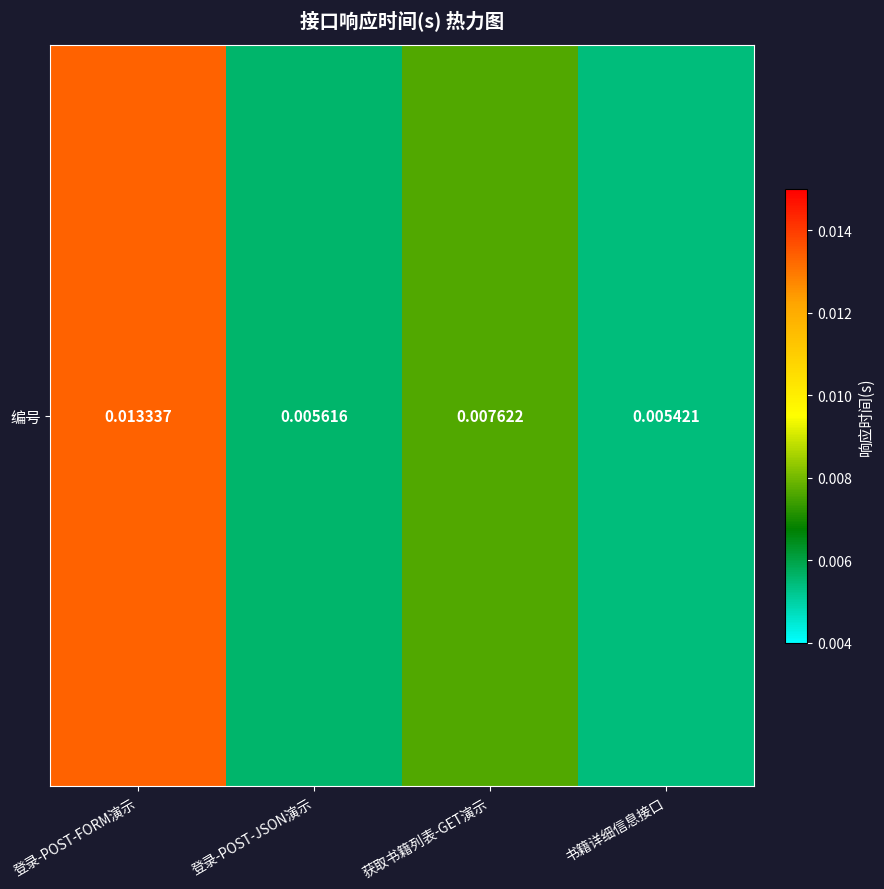

Which category has the lowest value across all series?

书籍详细信息接口